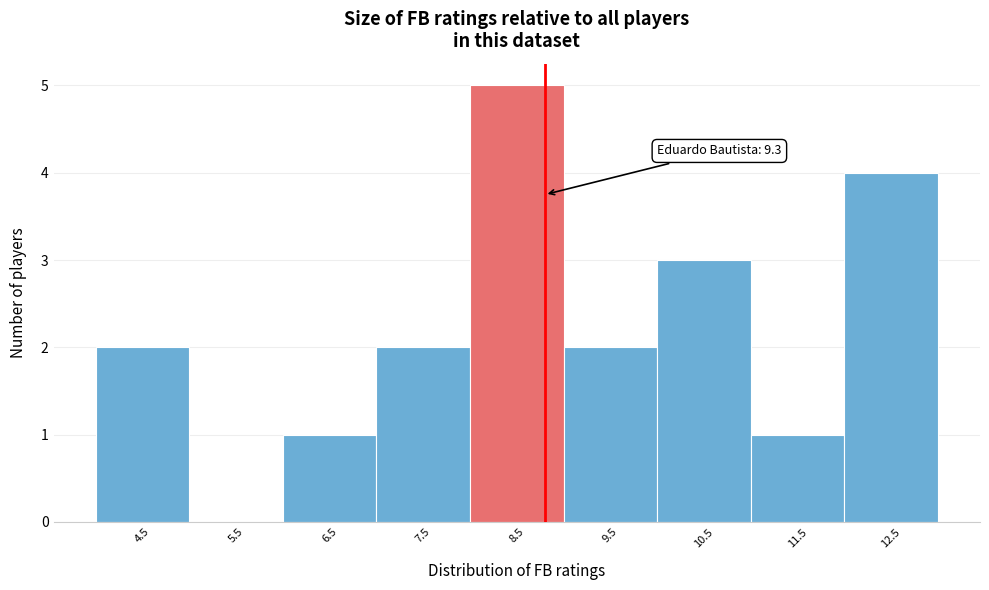

Reading right to left, transcribe all the data shown in this chart.

12.5=4	11.5=1	10.5=3	9.5=2	8.5=5	7.5=2	6.5=1	5.5=0	4.5=2